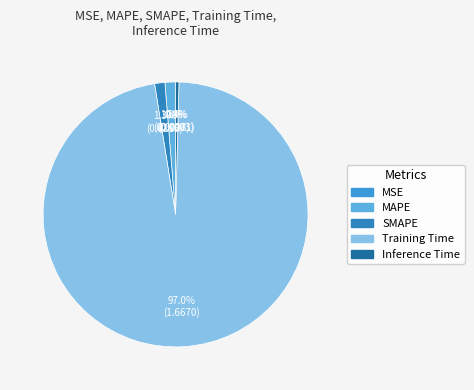

Is there a majority slice in this chart?

Yes